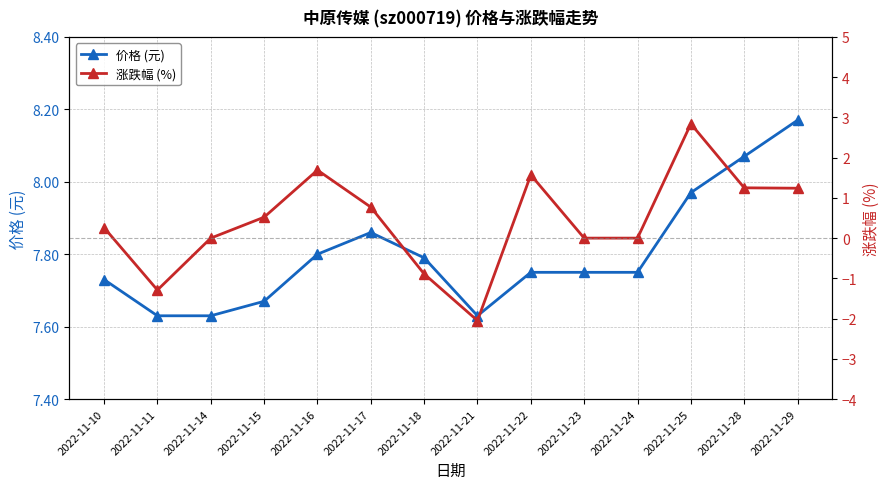

Is the value of 涨跌幅 (%) at 2022-11-28 greater than the value of 价格 (元) at 2022-11-18?

No